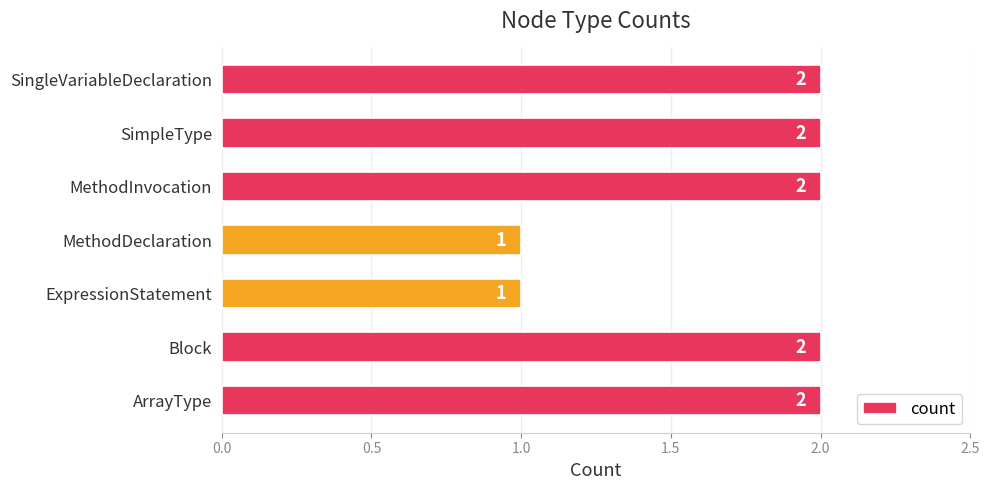

Which has a higher value, ExpressionStatement or MethodInvocation?

MethodInvocation